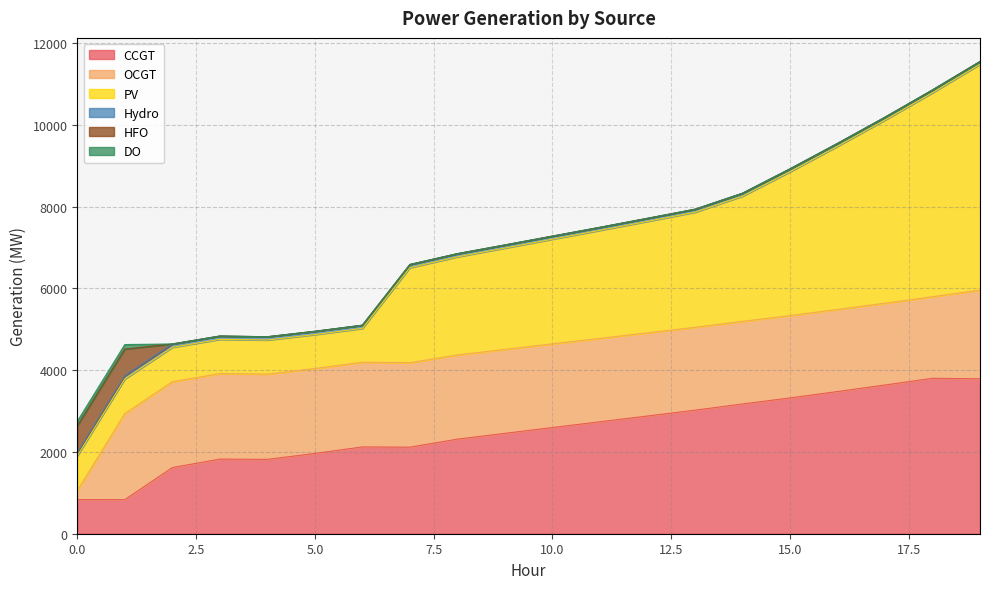

True or false: Hydro has a value of 76 at 9.

True